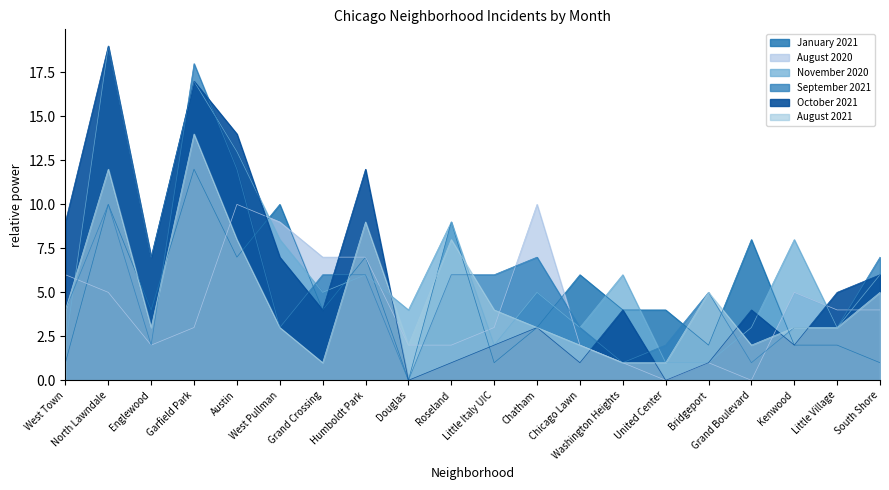

How many distinct data groups are displayed?

6